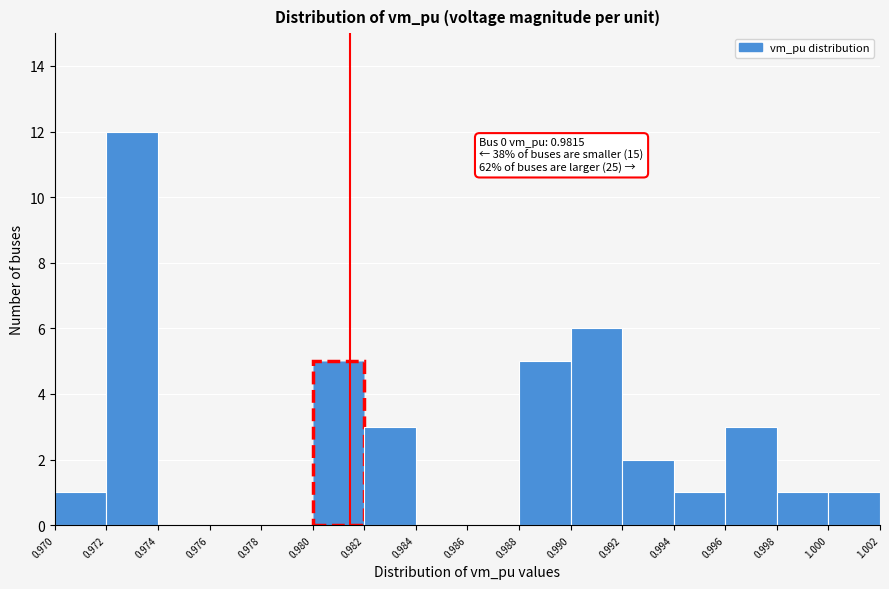

Which range on the x-axis has the tallest bar?

0.972 to 0.974